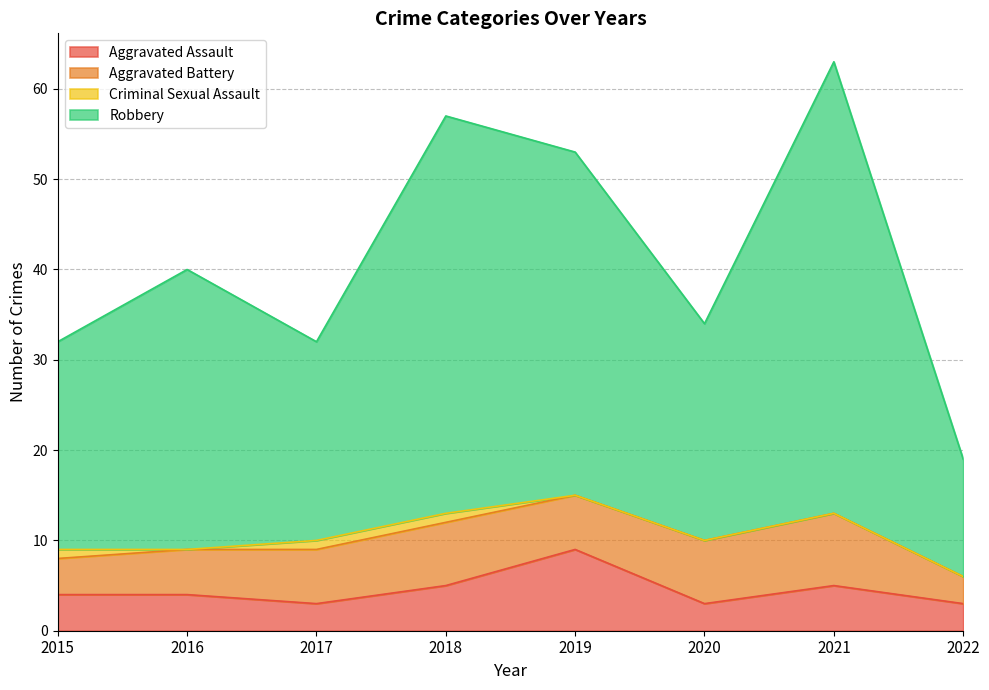

True or false: Robbery and Aggravated Assault intersect in this chart.

False